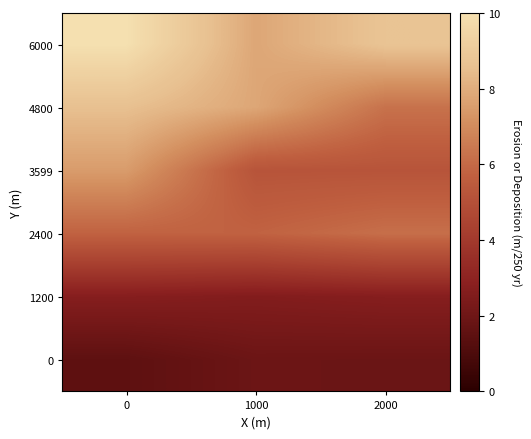

Rank the series by their maximum value, from lowest to highest.

0, 1200, 2400, 3599, 4800, 6000